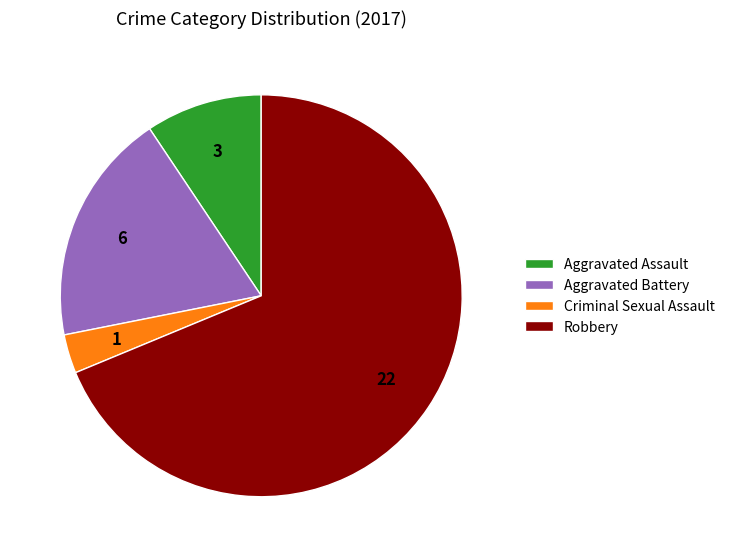

Is the sum of Aggravated Assault and Criminal Sexual Assault greater than half?

No